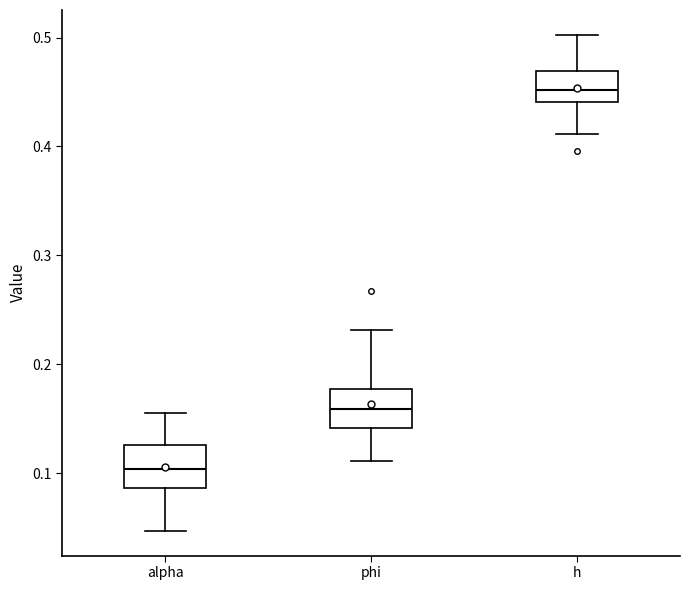

Reading left to right, read every box against the y-axis: the position of its median line, the range the box covers, and the ends of its whiskers. The values are not printed on the chart, so give them approximately, as read against the axis.

alpha: median 0.10, box 0.09 to 0.13, whiskers 0.05 to 0.16
phi: median 0.16, box 0.14 to 0.18, whiskers 0.11 to 0.23
h: median 0.45, box 0.44 to 0.47, whiskers 0.41 to 0.50